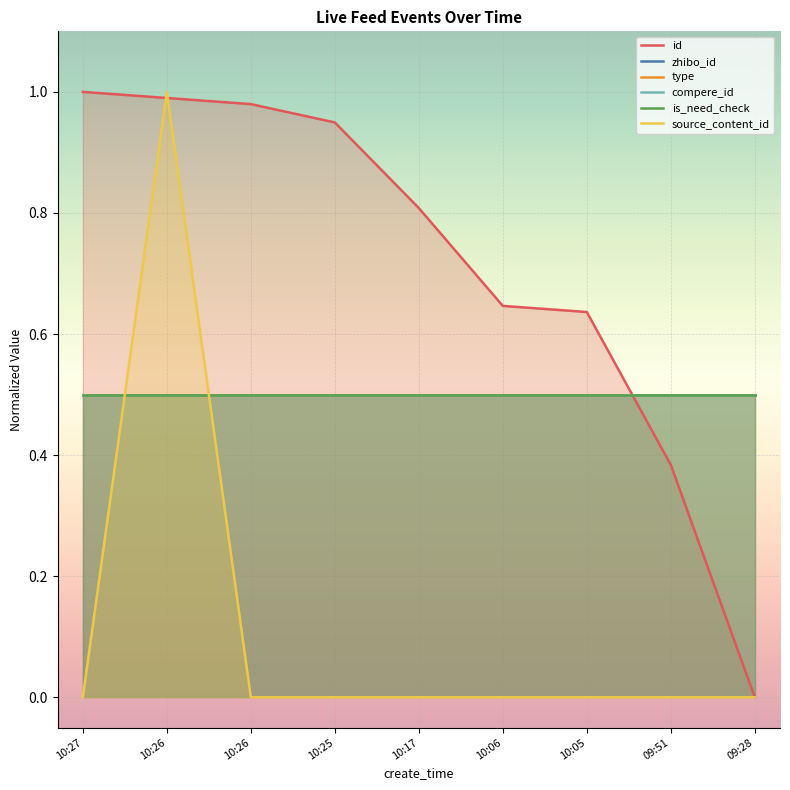

Which series has the largest range (max minus min)?

id